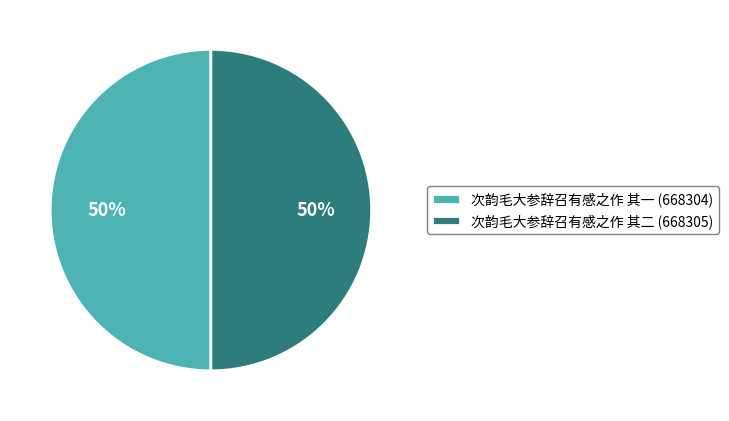

Combined, do 次韵毛大参辞召有感之作 其一 (668304) and 次韵毛大参辞召有感之作 其二 (668305) account for over 50%?

Yes